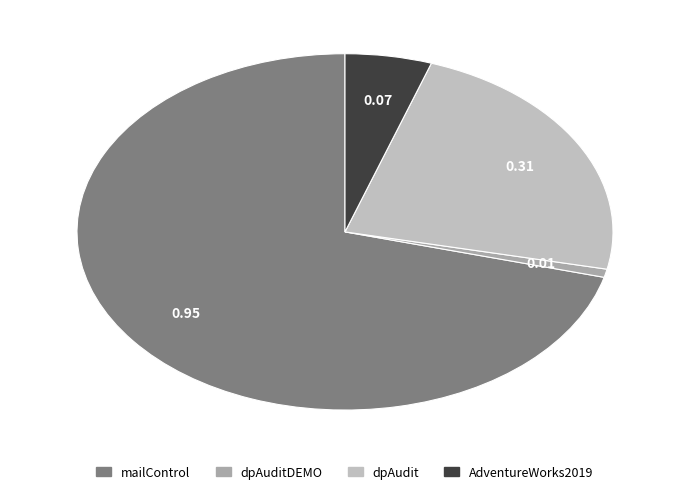

Rank the categories by value from lowest to highest.

dpAuditDEMO, AdventureWorks2019, dpAudit, mailControl